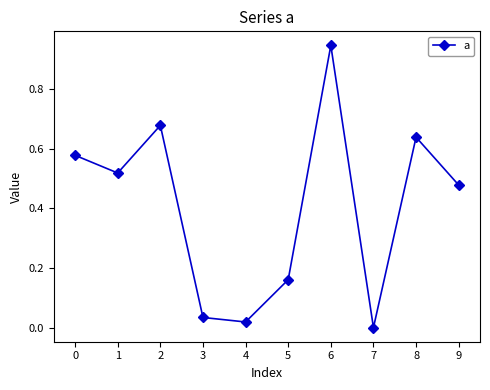

How many points are lower than both their immediate neighbors (excluding endpoints)?

3